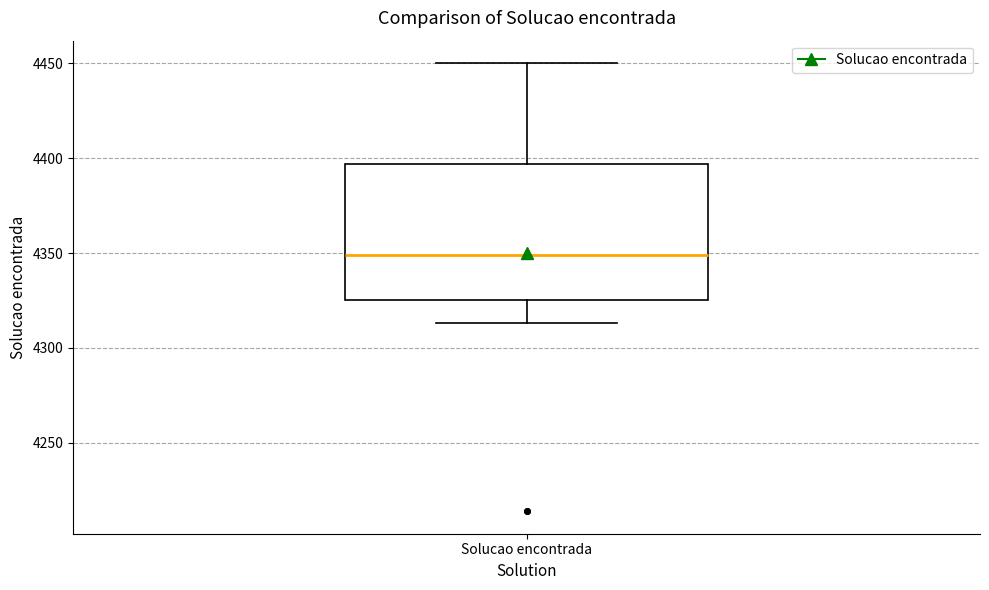

Transcribe this box plot: give where the median line is, the range the box spans, and where the two whiskers end, as read against the y-axis. The values are not printed on the chart, so give them approximately, as read against the axis.

median 4350, box 4325 to 4395, whiskers 4315 to 4450